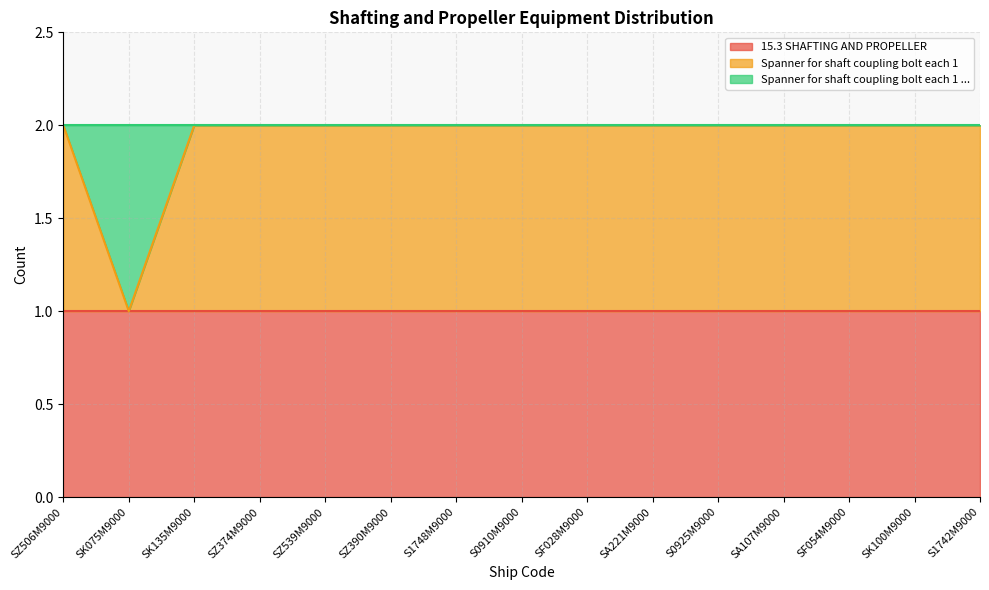

Which series has the widest spread of values?

Spanner for shaft coupling bolt each 1